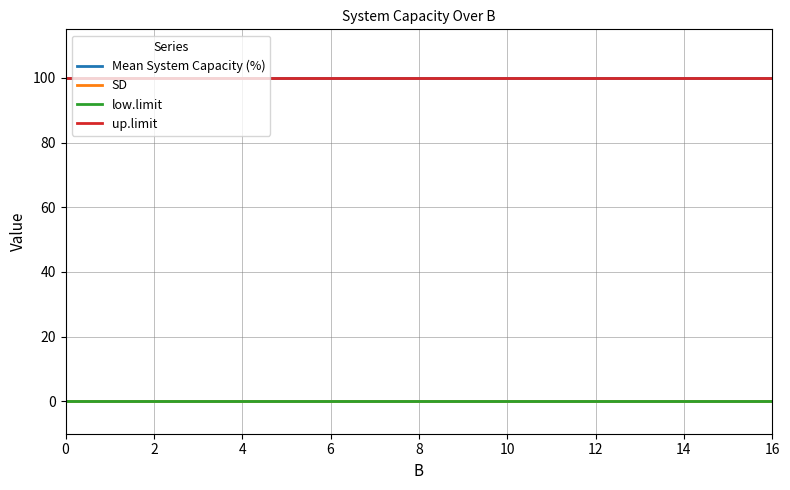

List the labels in order of Mean System Capacity (%) value, largest first.

0, 2, 4, 6, 8, 10, 12, 14, 16, 9, 10, 11, 12, 13, 14, 15, 16